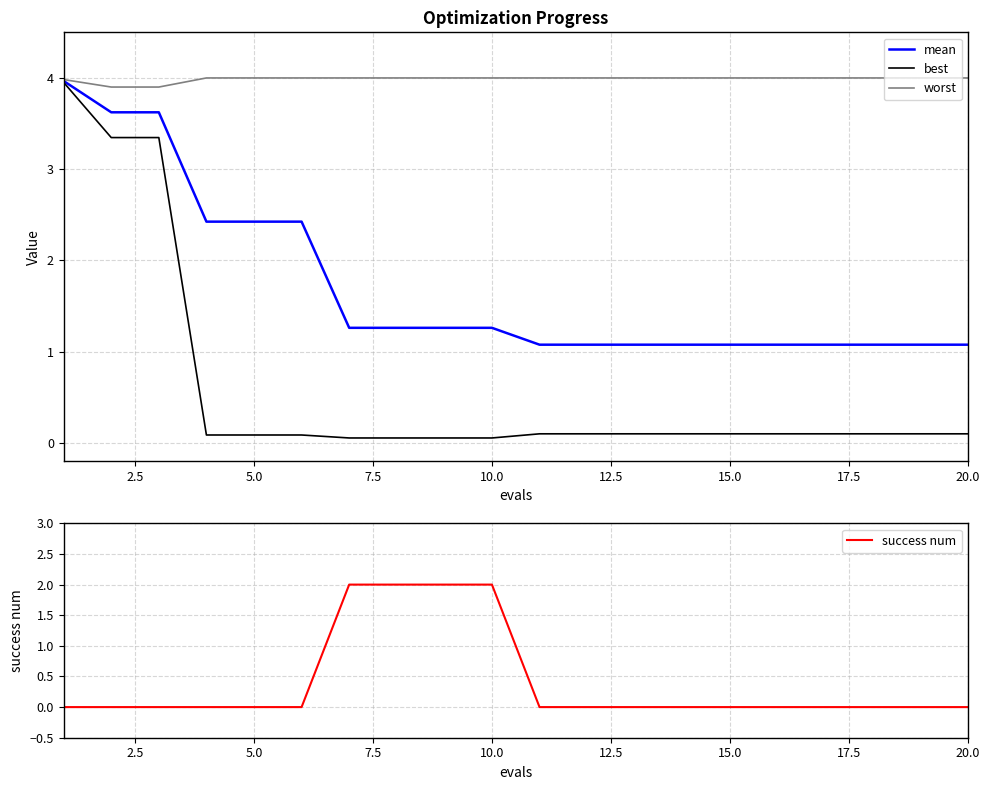

Is it true that worst equals 5.7 at 5.0?

False